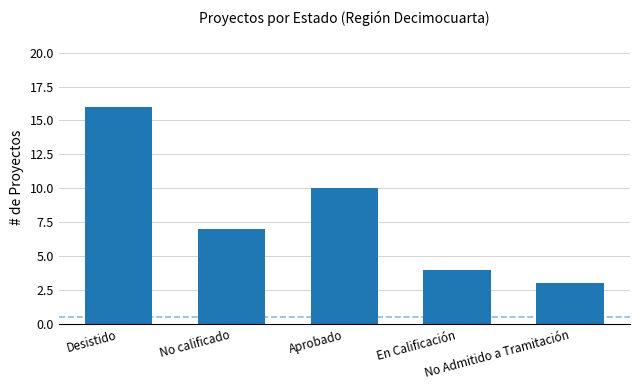

What is the sum of all values?

40